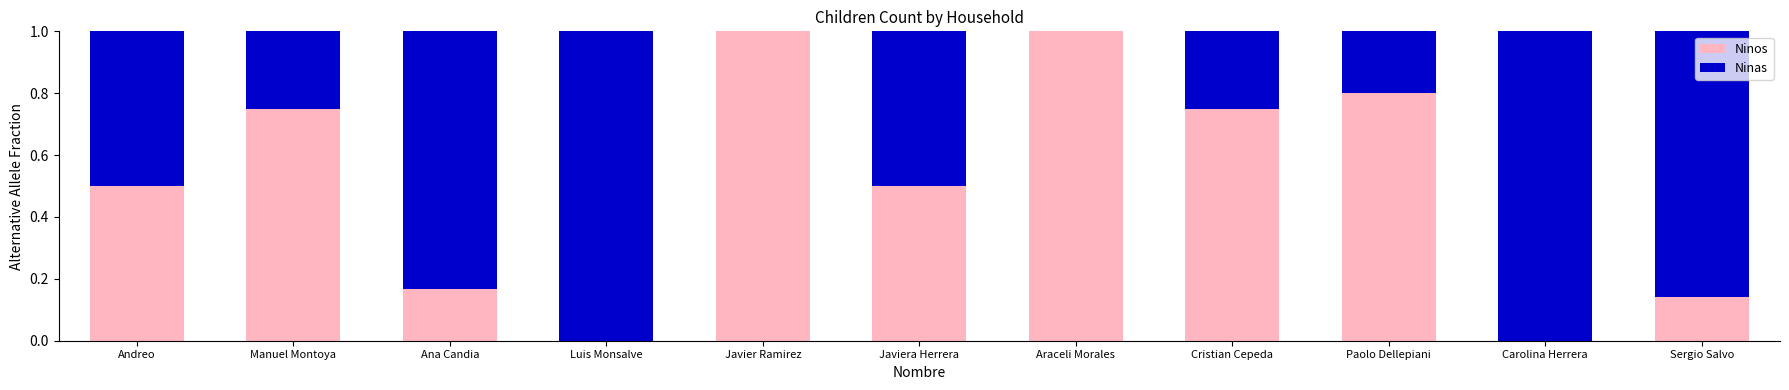

What is the total value across all series at Araceli Morales?

1.0